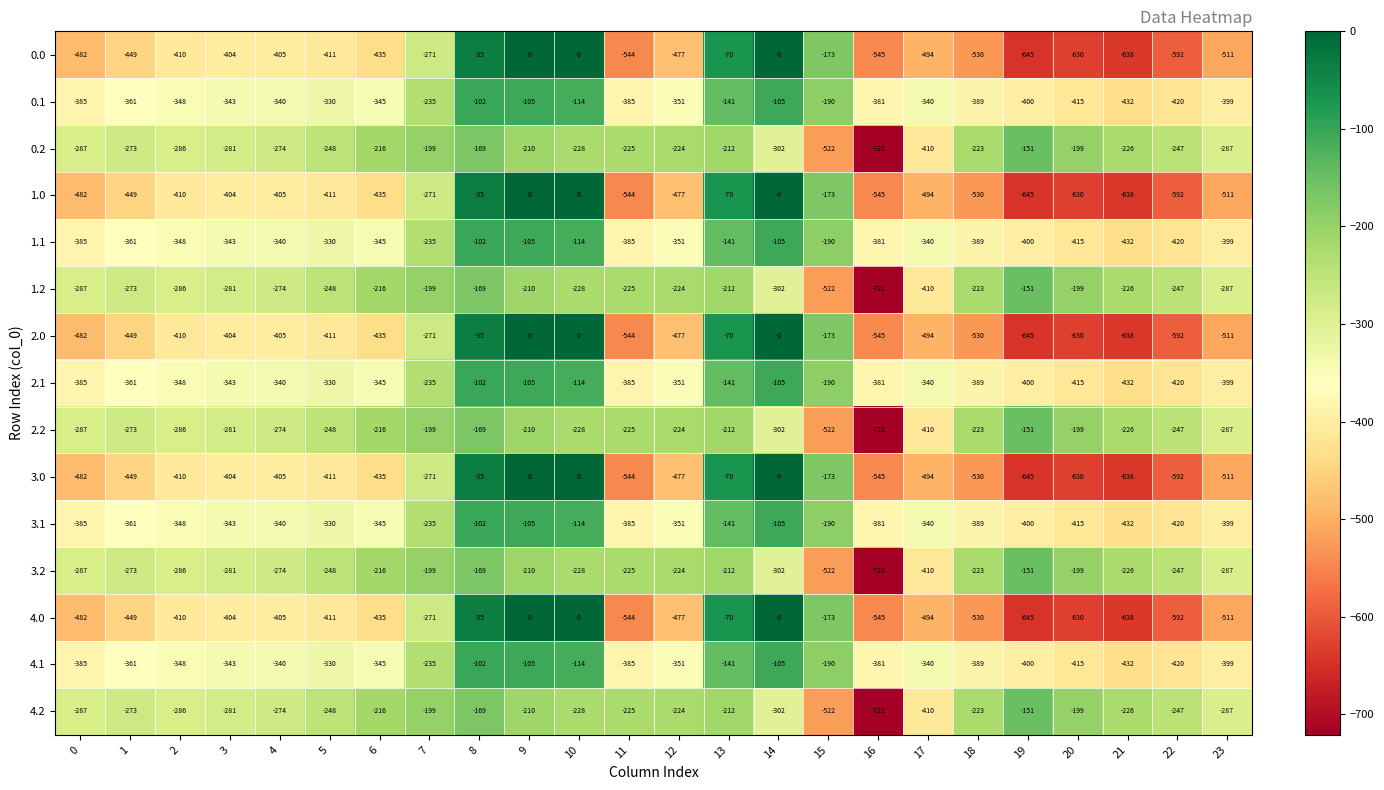

At which category is the sum across all series the highest?

8